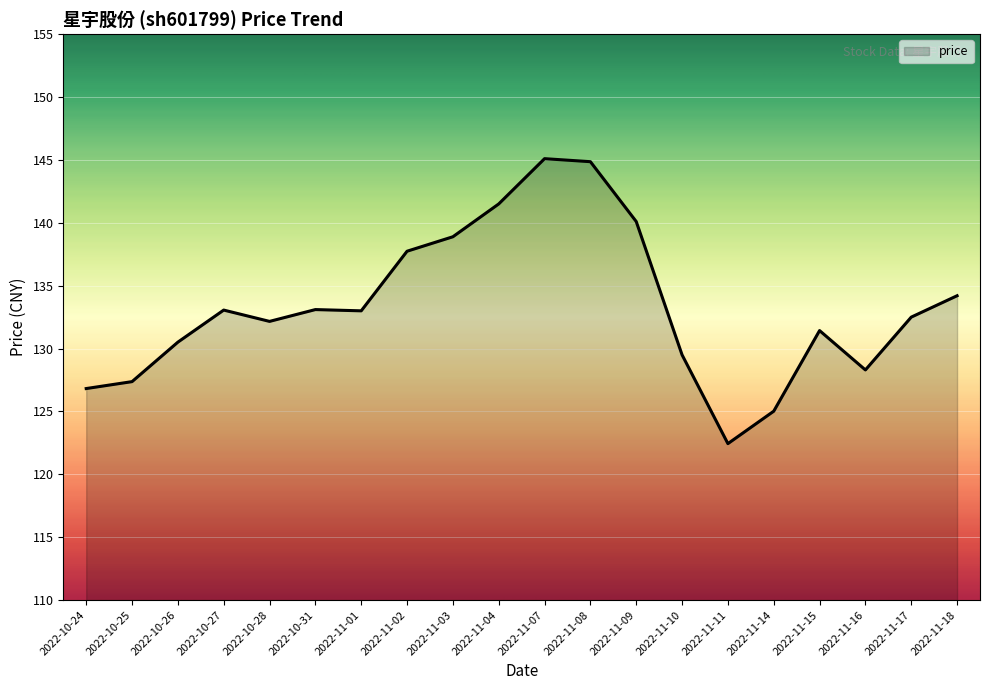

What is the ratio of the value at 2022-10-27 to the value at 2022-11-08?

0.9